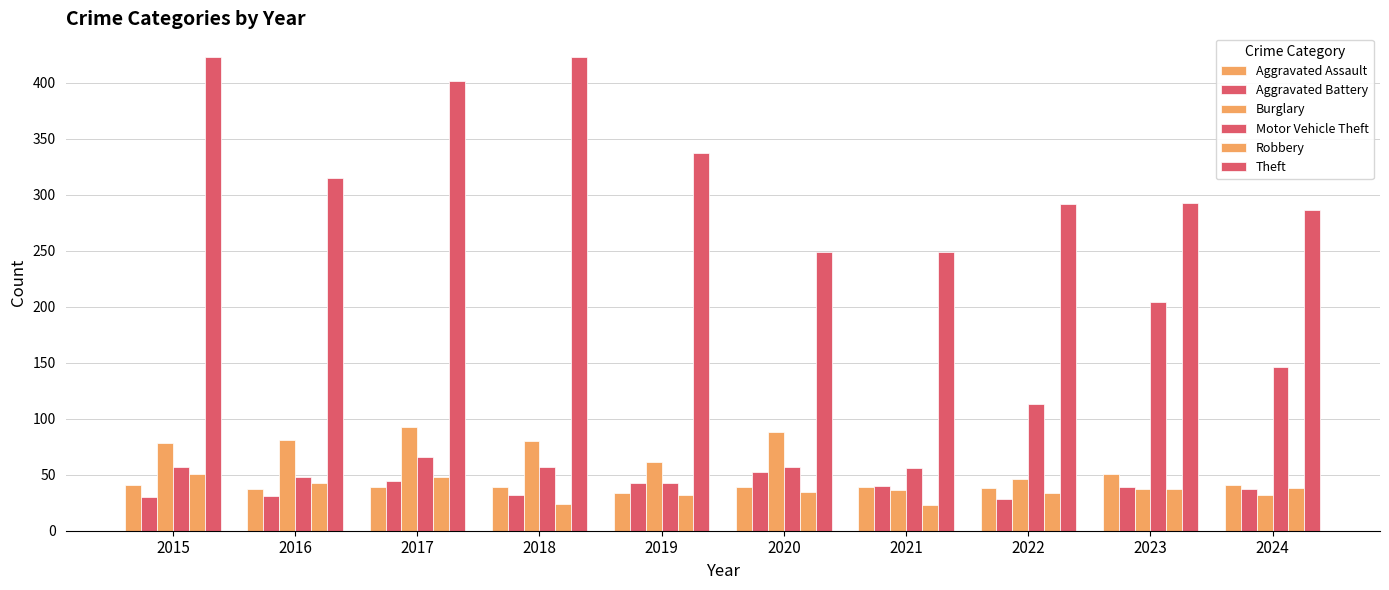

At 2023, list the series in order from smallest to largest.

Burglary, Robbery, Aggravated Battery, Aggravated Assault, Motor Vehicle Theft, Theft